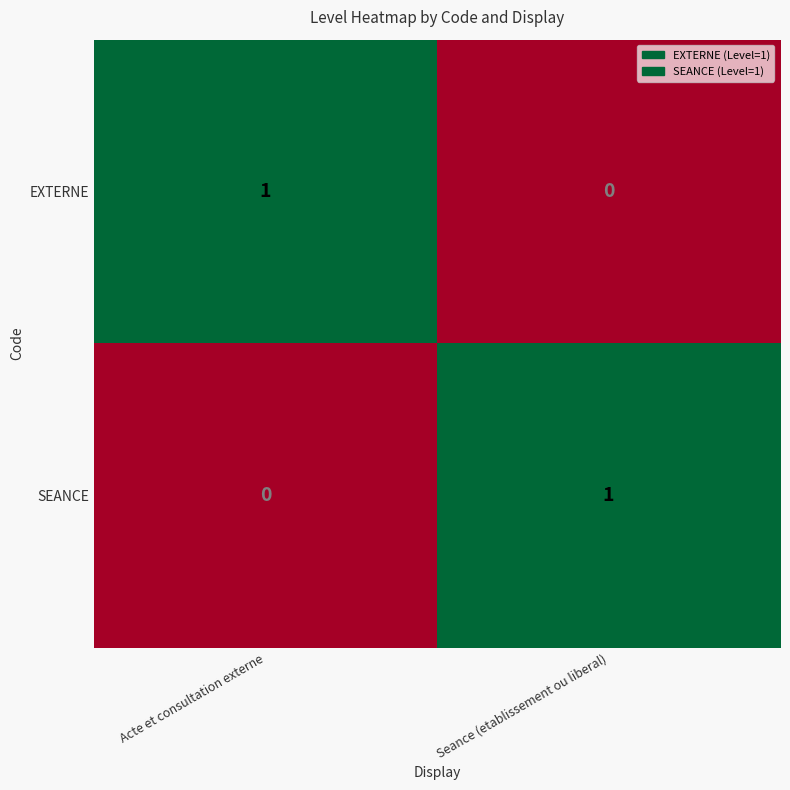

The value of SEANCE at Acte et consultation externe is 1. True or false?

False